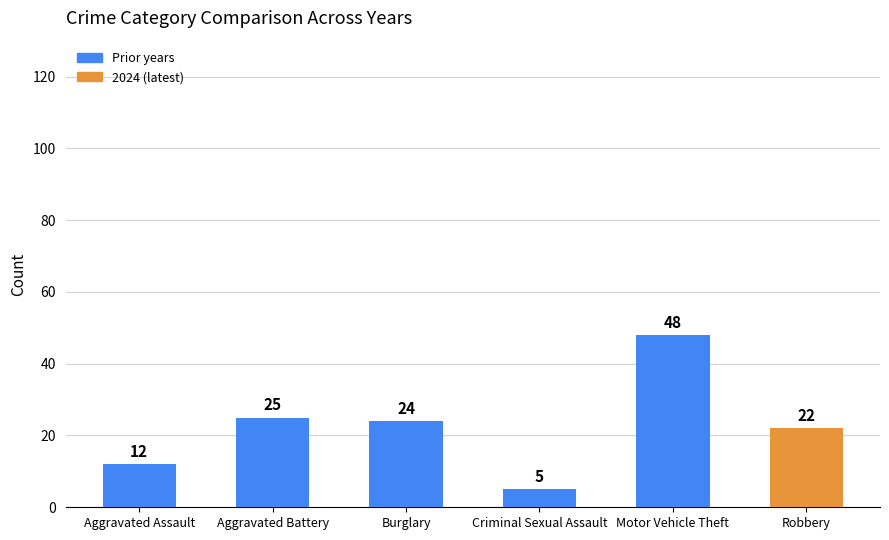

Which category has the highest value across all series?

Motor Vehicle Theft